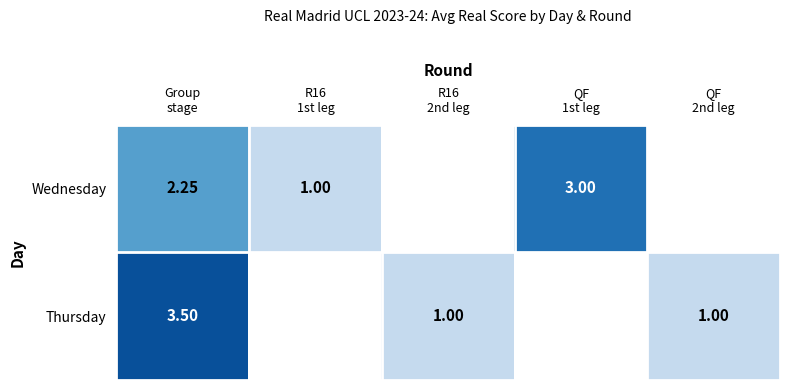

Between QF
1st leg and R16
2nd leg, which is larger?

R16
2nd leg